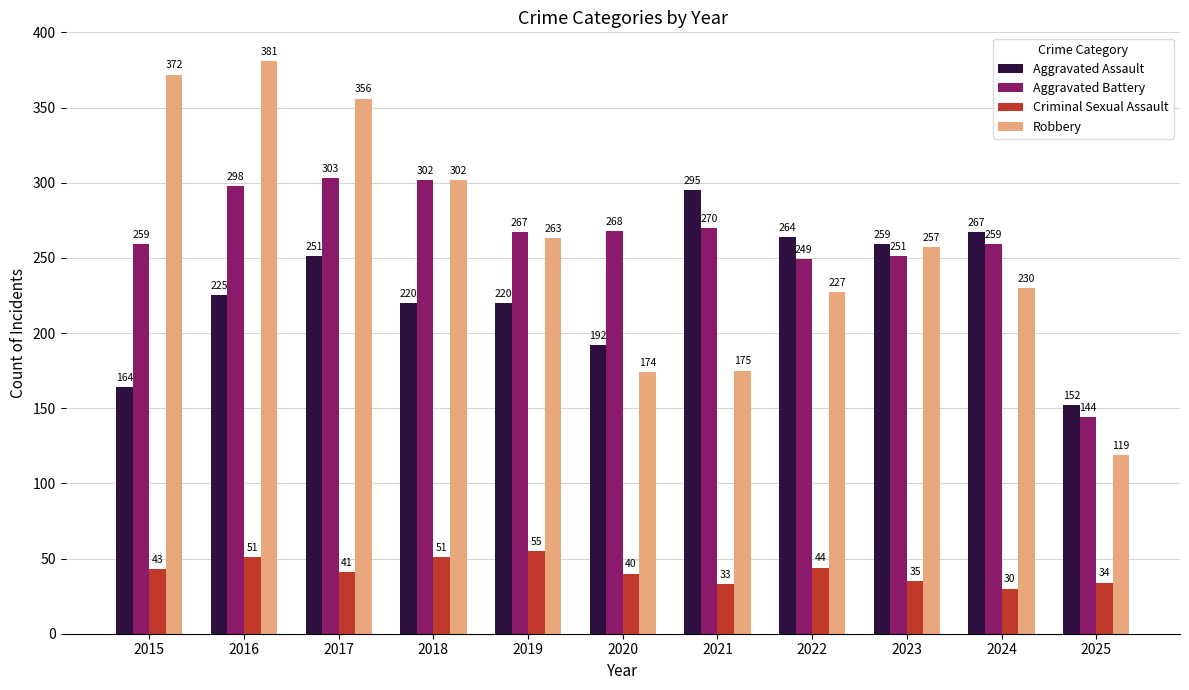

At which category is the sum across all series the highest?

2016